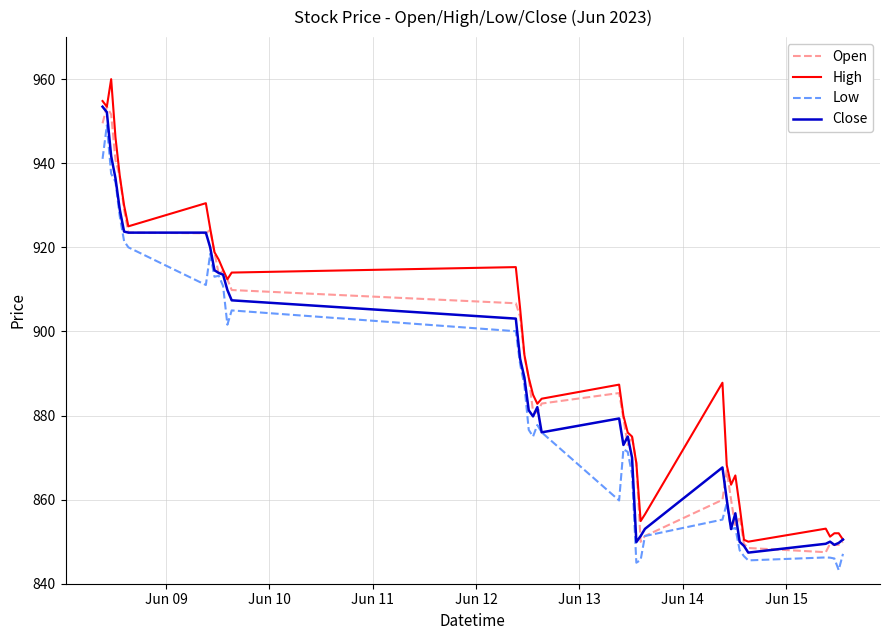

What is the maximum value for Close?

953.5